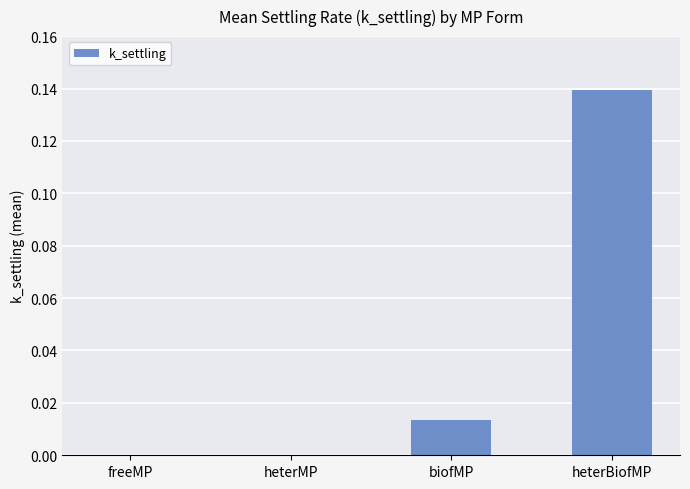

The value at freeMP is 0.1. True or false?

False